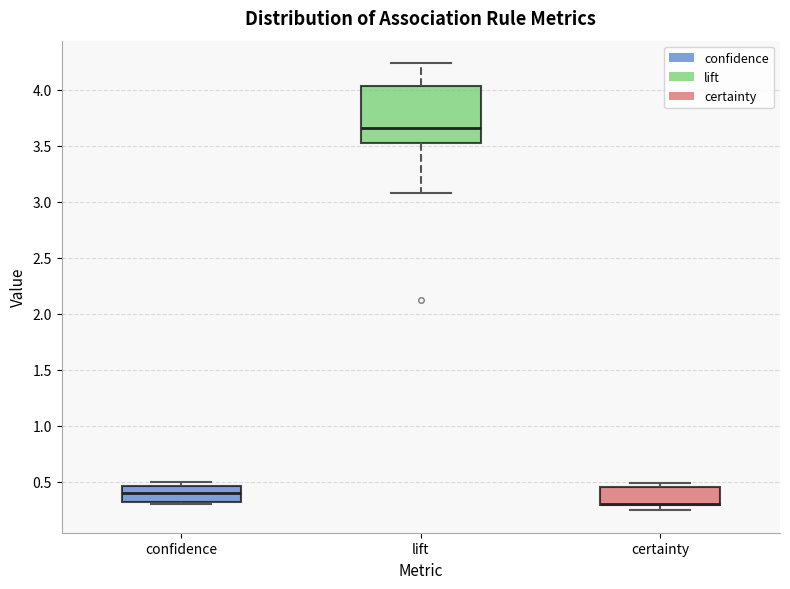

Where is the lower edge of the box for lift on the y-axis? The values are not printed on the chart, so give them approximately, as read against the axis.

3.50